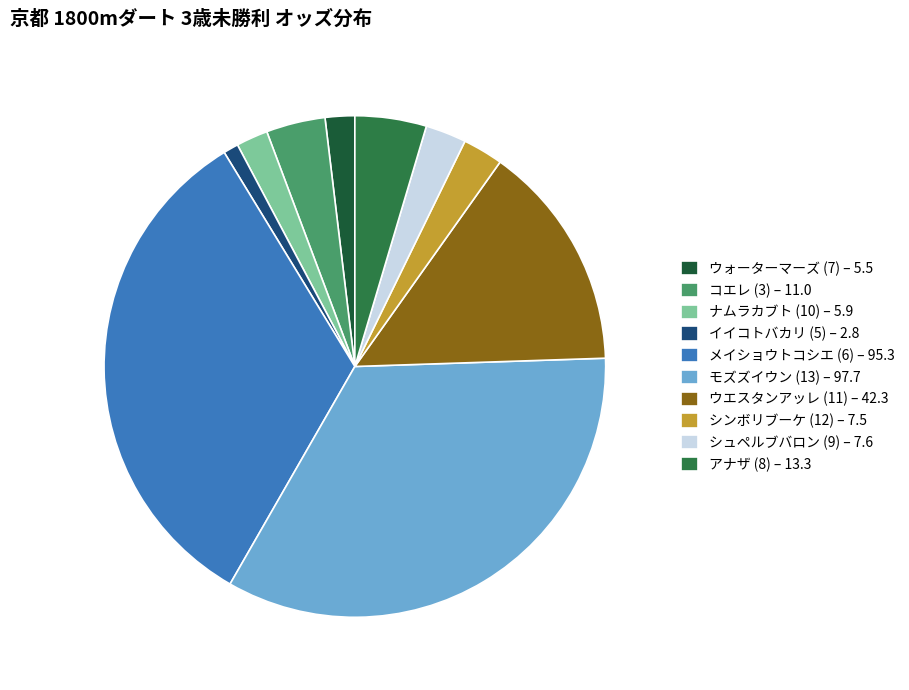

What is the ratio of the value at アナザ (8) to the value at シンボリブーケ (12)?

1.8